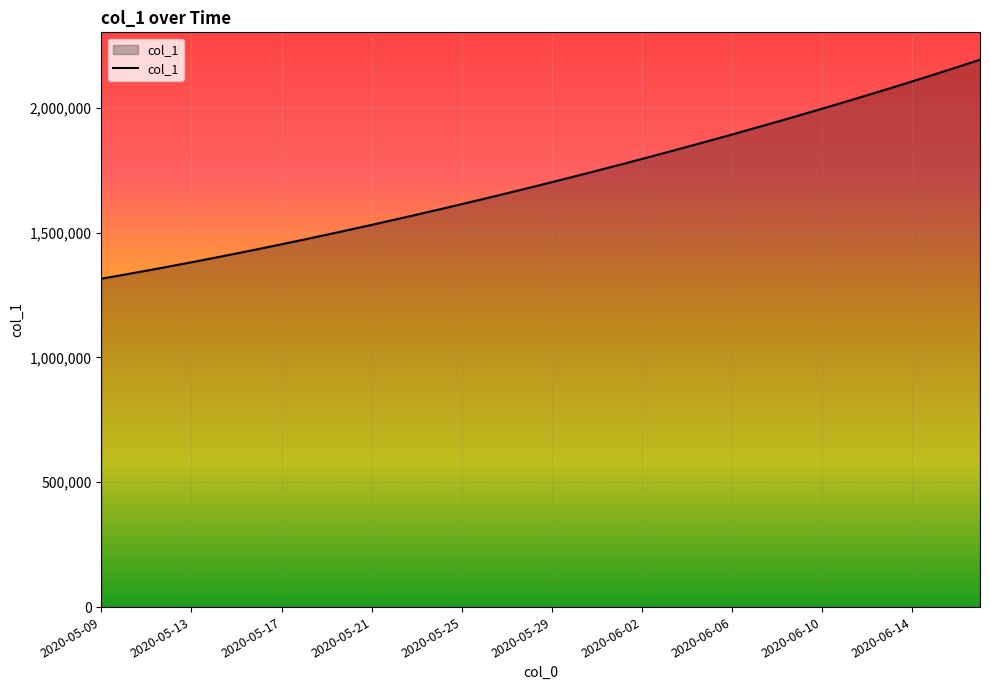

What is the minimum value shown in the chart?

1315099.0